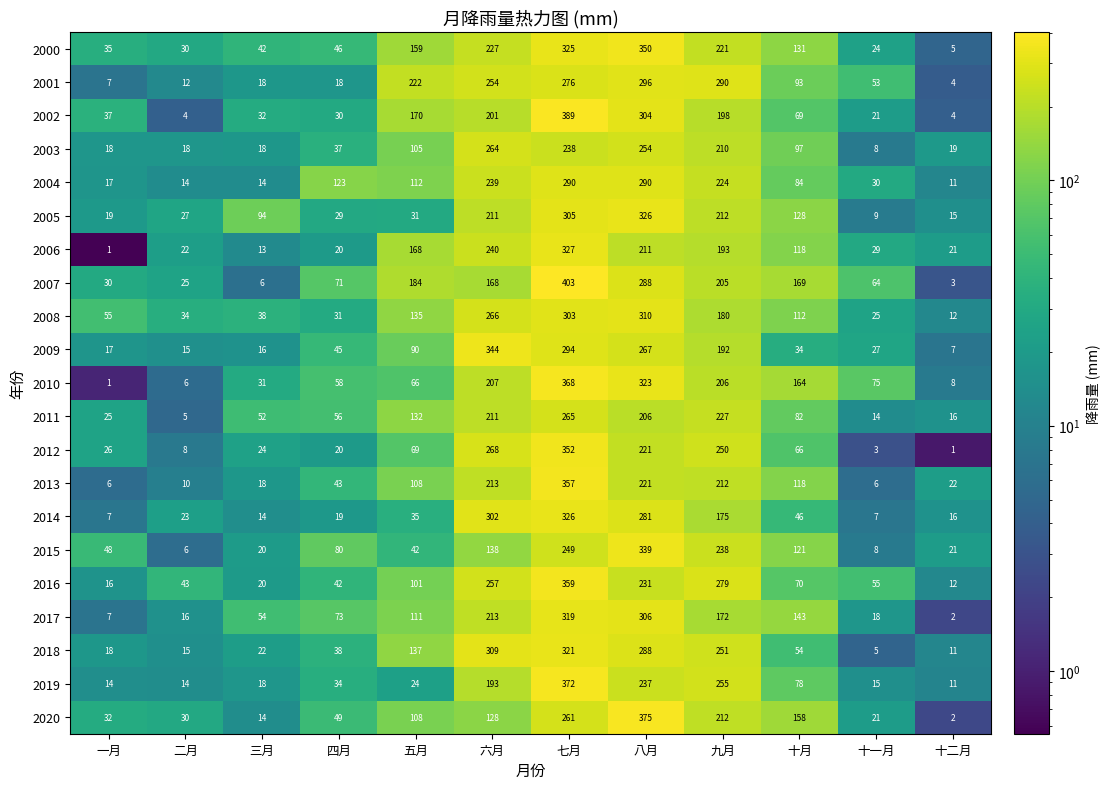

Which series has the largest total across all categories?

2007